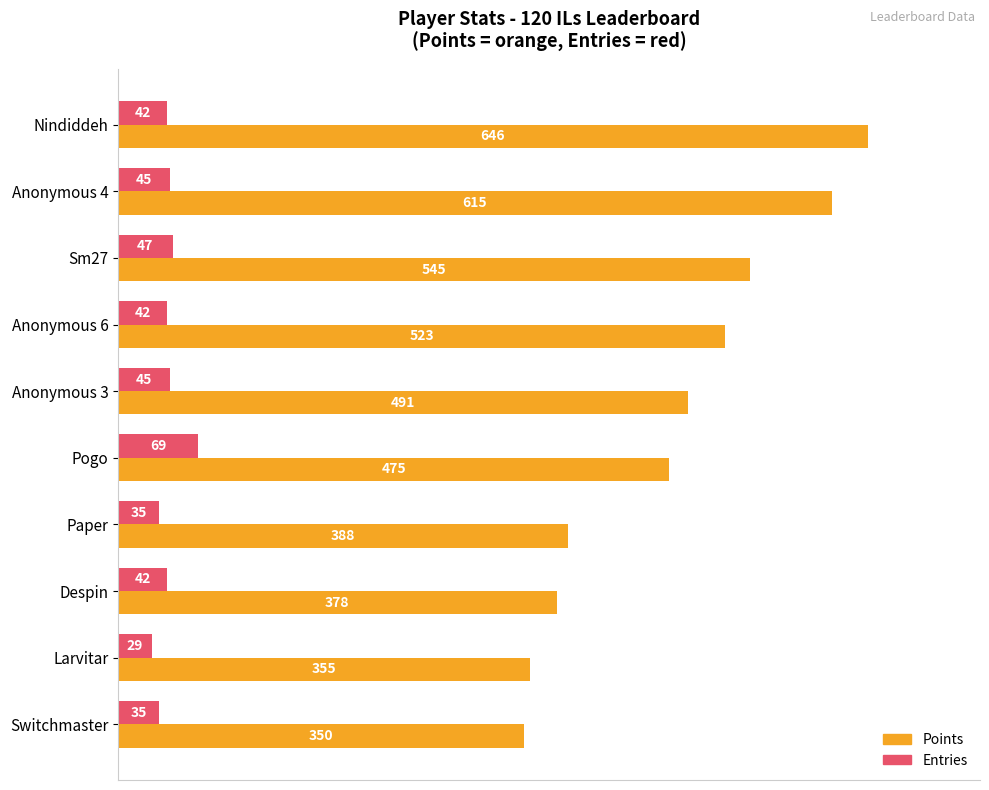

At how many categories does at least one series exceed 408?

6